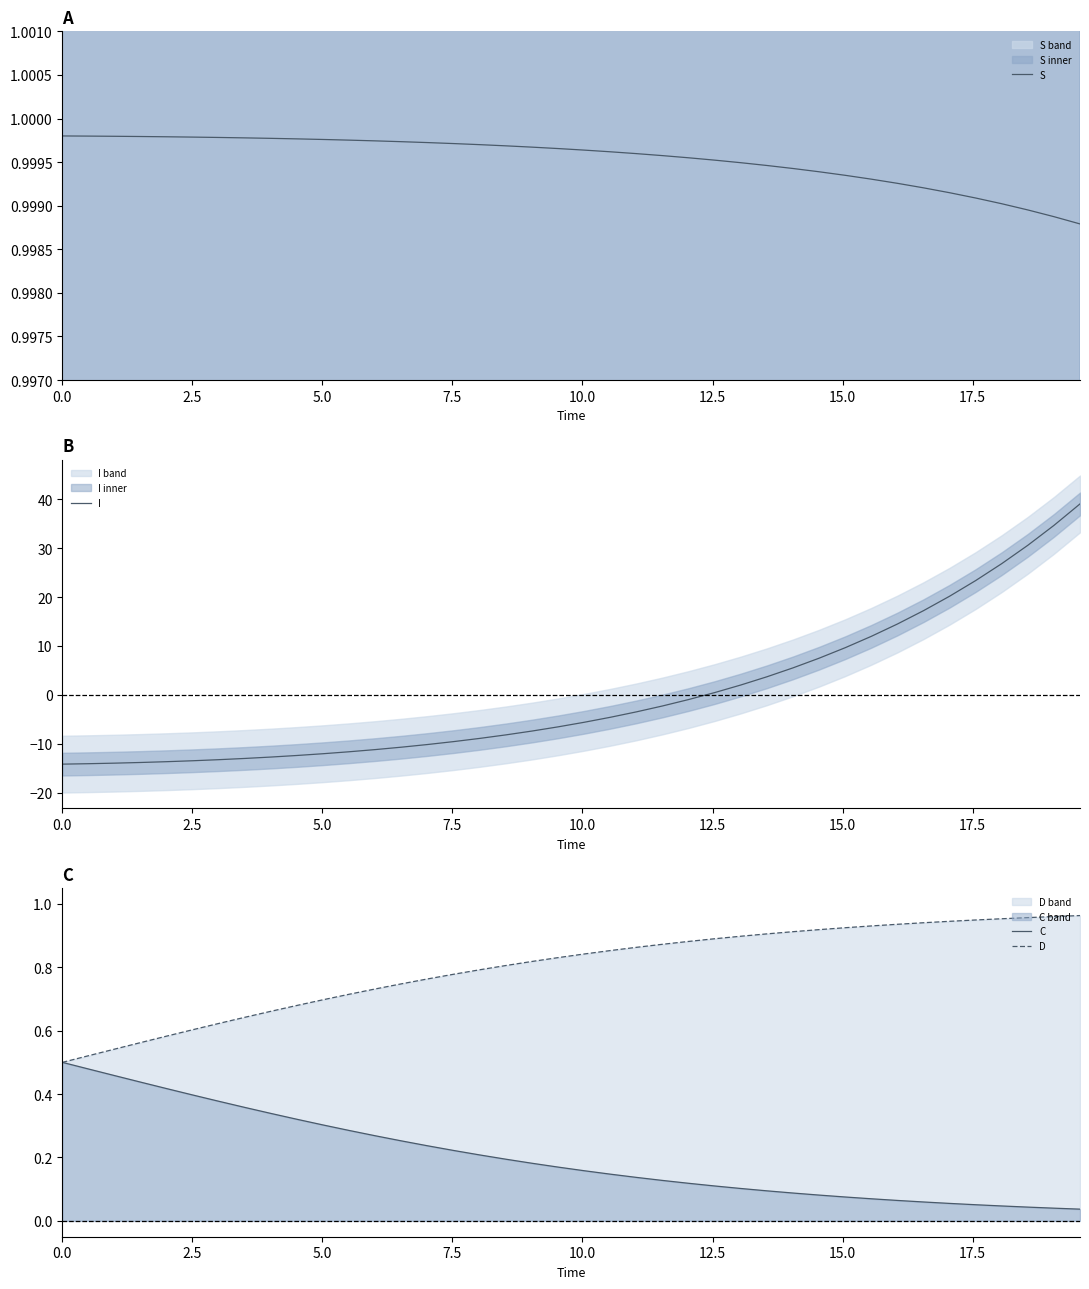

What is the highest value of the I series?

39.0